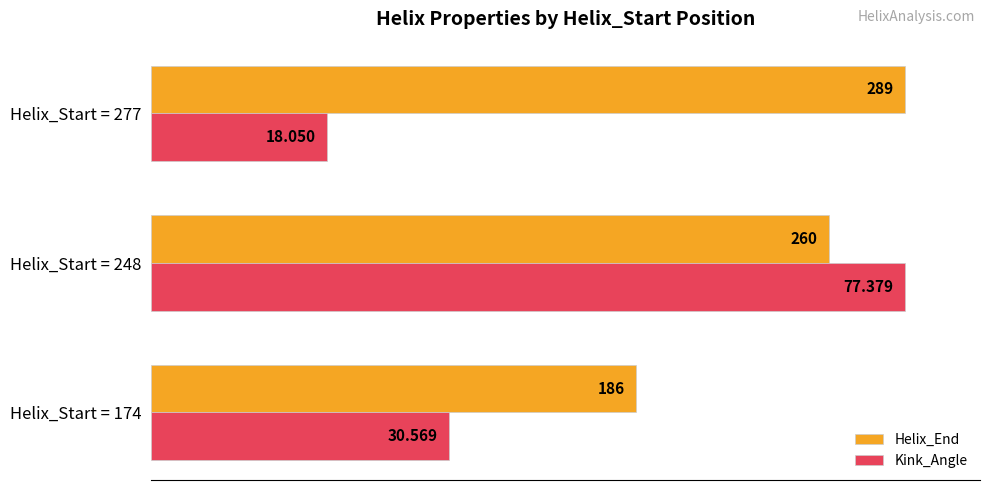

What are all the series names shown in the legend?

Helix_End, Kink_Angle